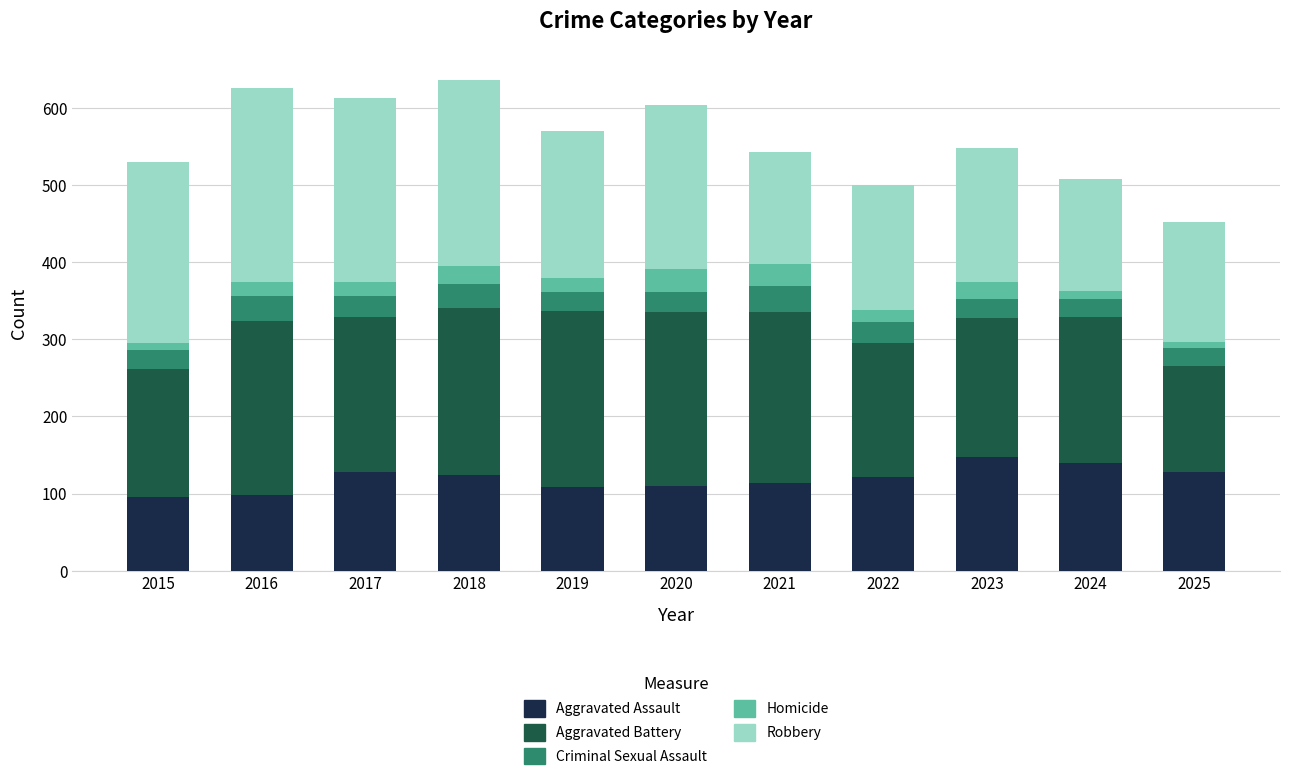

What is the total value across all series at 2017?

613